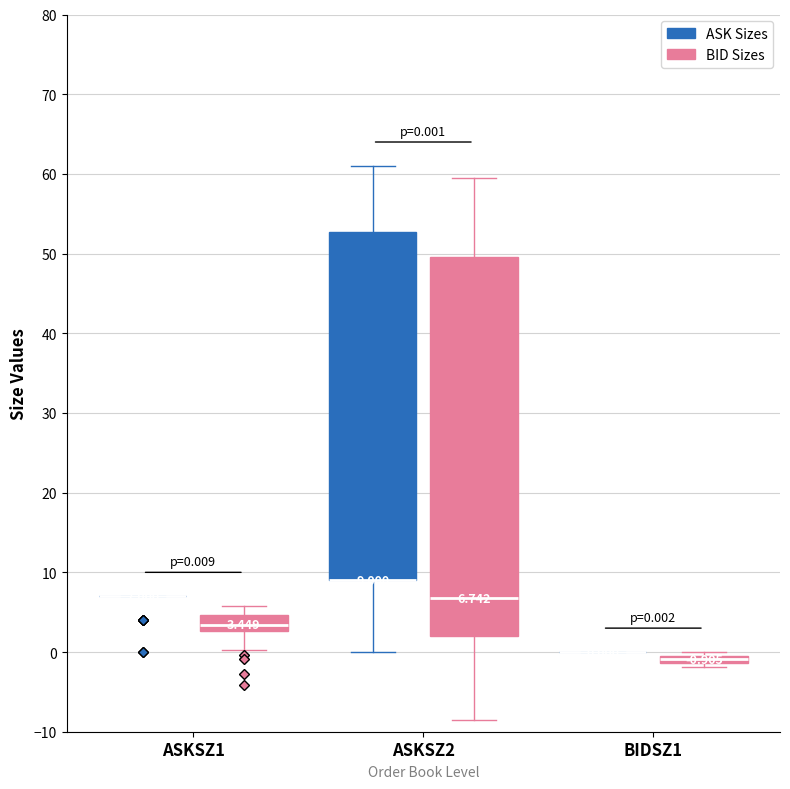

Which box is the tallest, from its lower edge to its upper edge?

ASKSZ2 (BID Sizes)